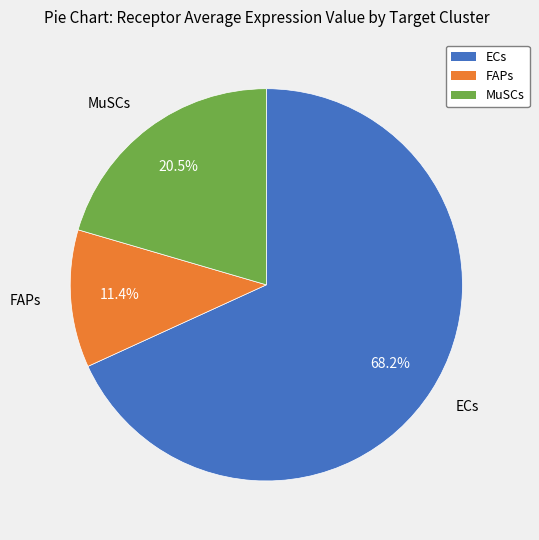

Which category has the biggest portion of the pie?

ECs